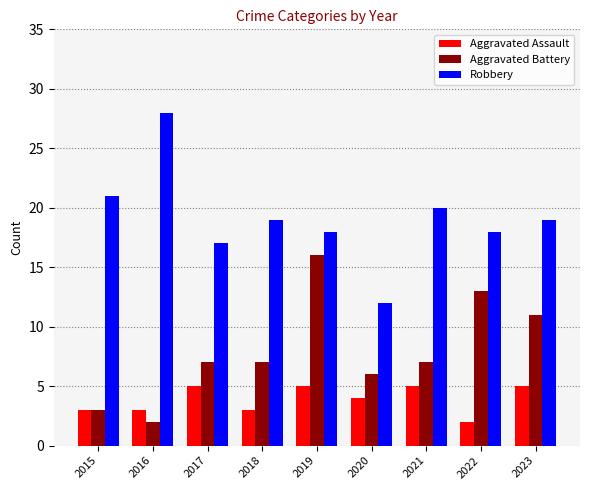

Where does the Aggravated Assault series first go above 4?

2017